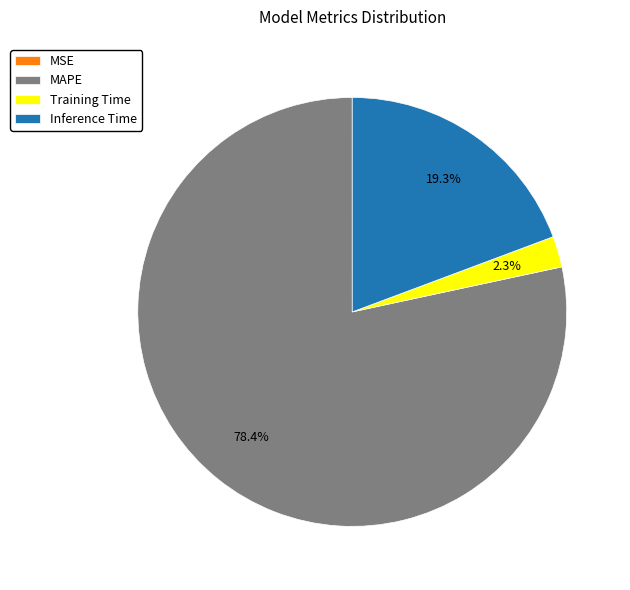

The MAPE slice represents 78% of the pie. True or false?

True